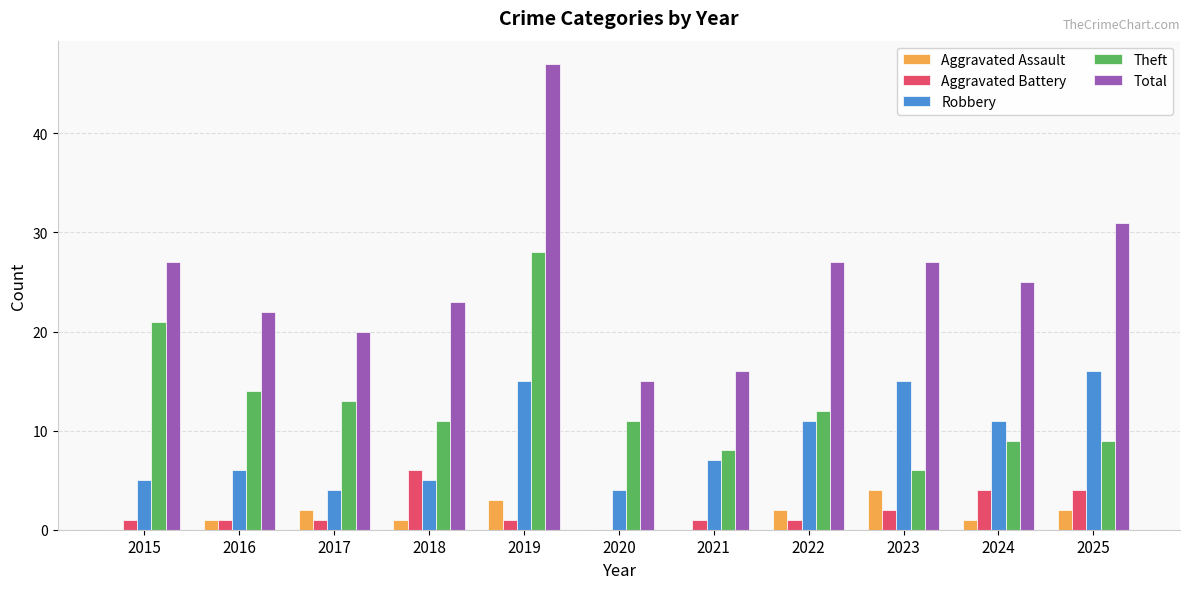

Does the chart contain stacked bars?

No